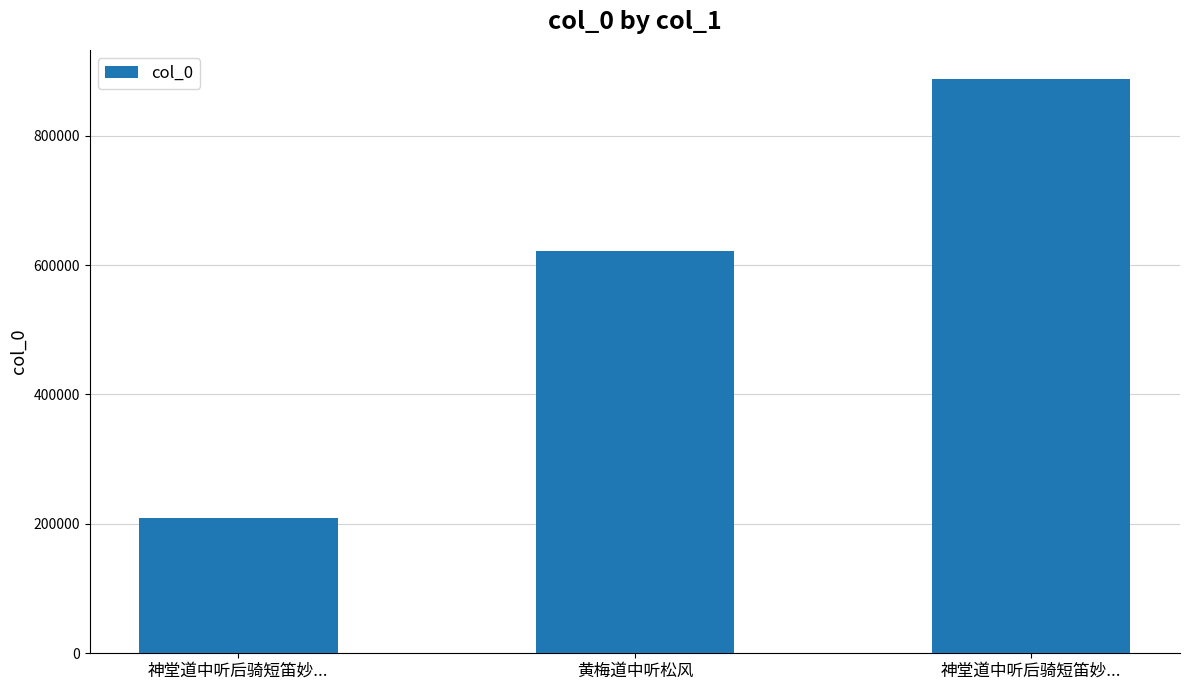

How many categories are shown in the chart?

3